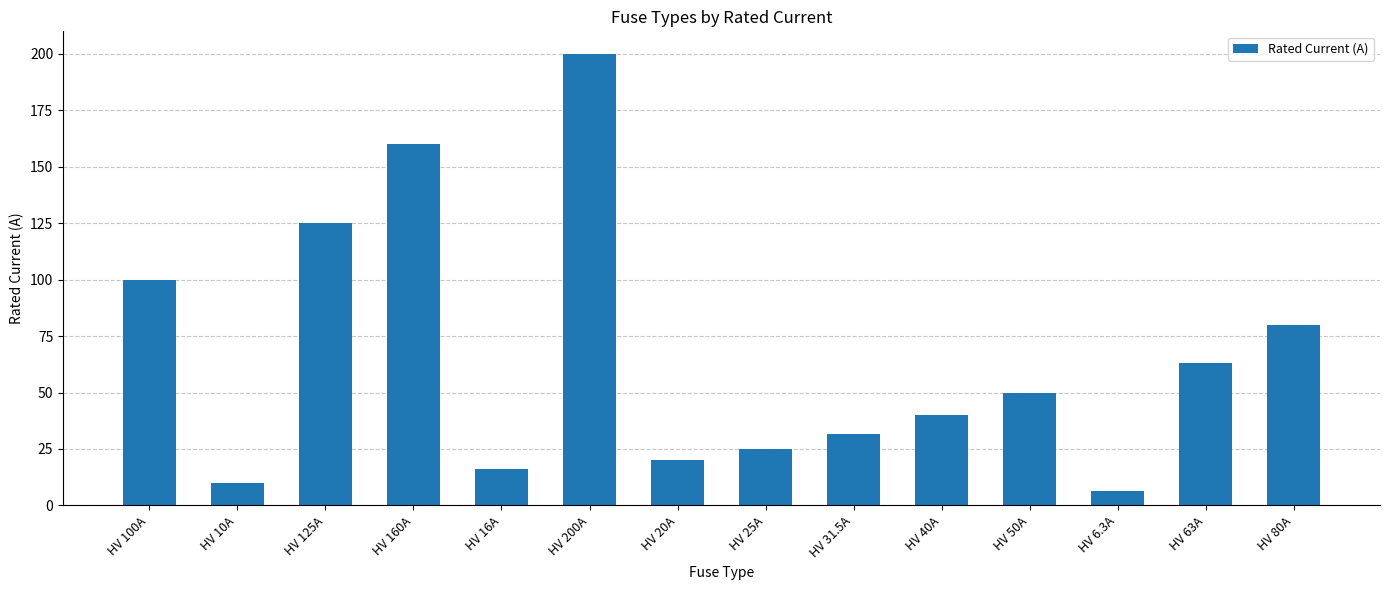

Is it true that the value at HV 31.5A is 47.5?

False